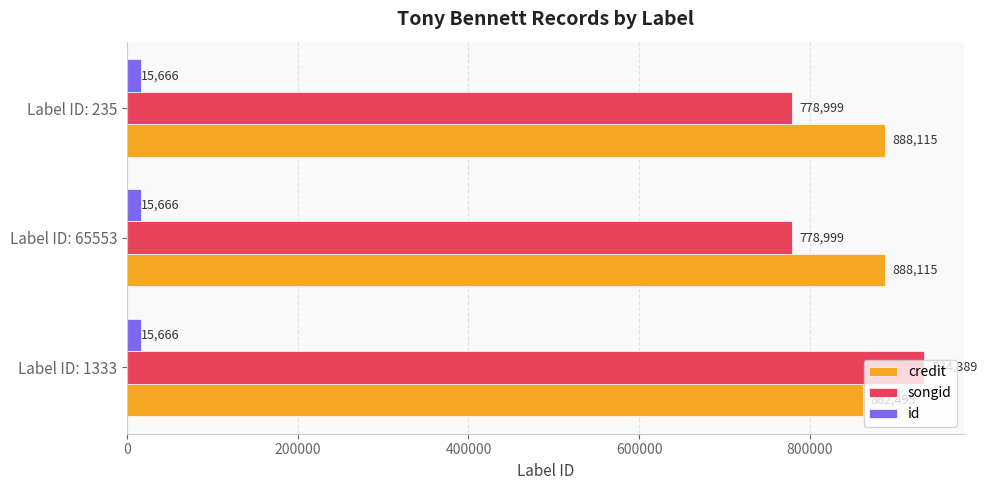

Which series has the largest total across all categories?

credit